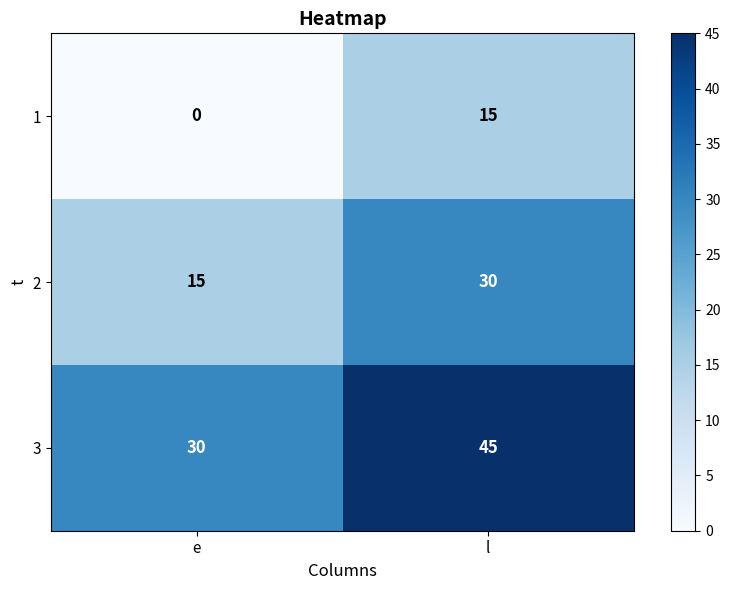

Which series has the largest total across all categories?

3